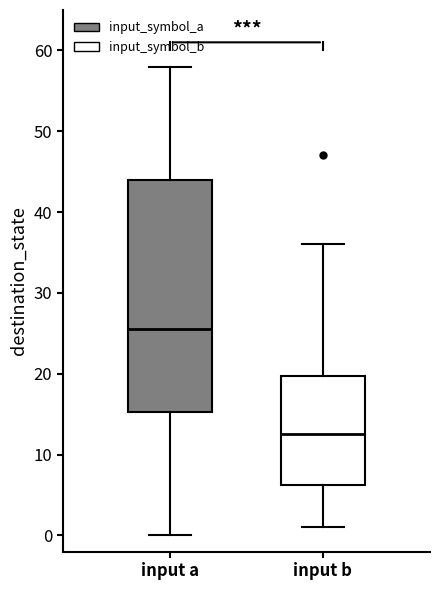

Reading left to right, transcribe this box plot: for each box, give where its median line is, the range the box spans, and where its two whiskers end, as read against the y-axis. The values are not printed on the chart, so give them approximately, as read against the axis.

input a: median 26, box 15 to 44, whiskers 0 to 58
input b: median 13, box 6 to 20, whiskers 1 to 36